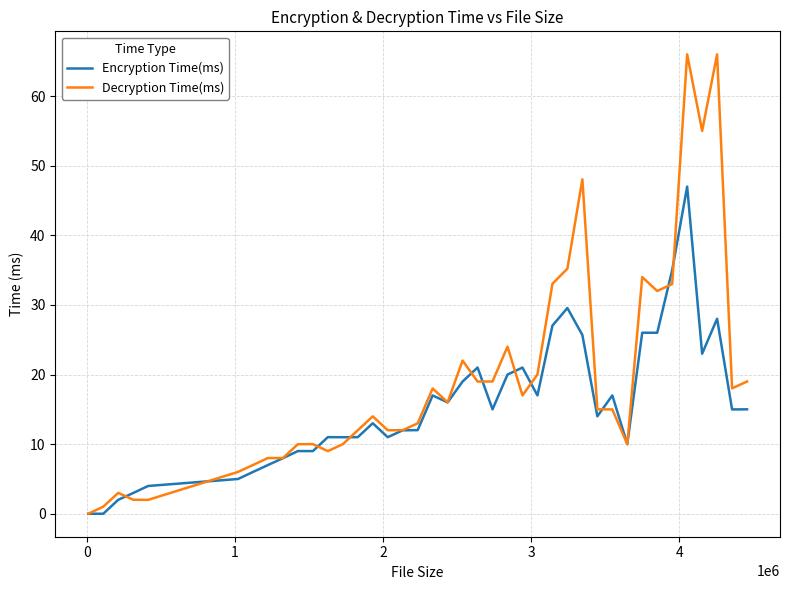

List the series in order of their peak value, lowest first.

Encryption Time(ms), Decryption Time(ms)